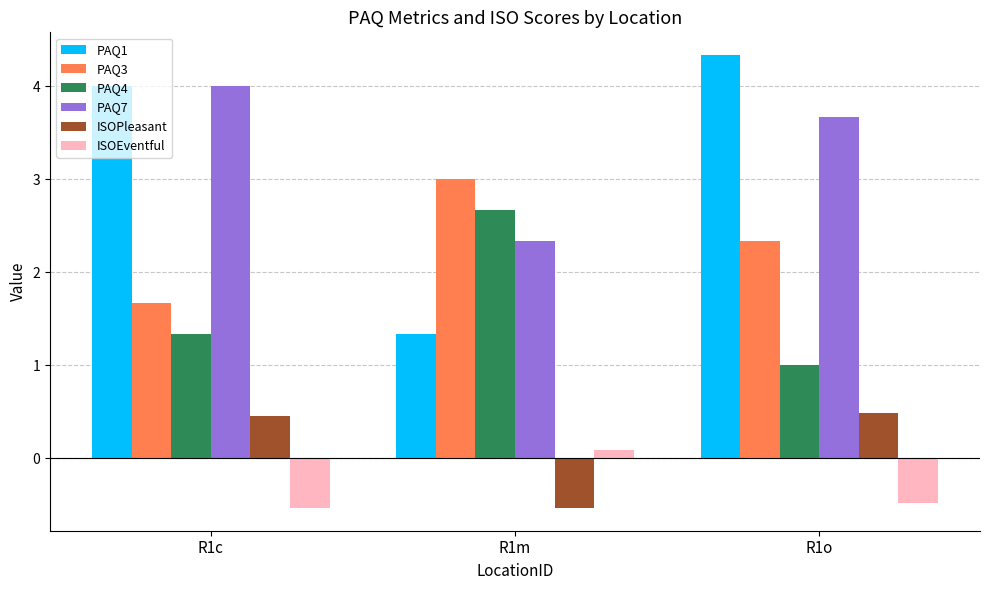

How many distinct data groups are displayed?

6